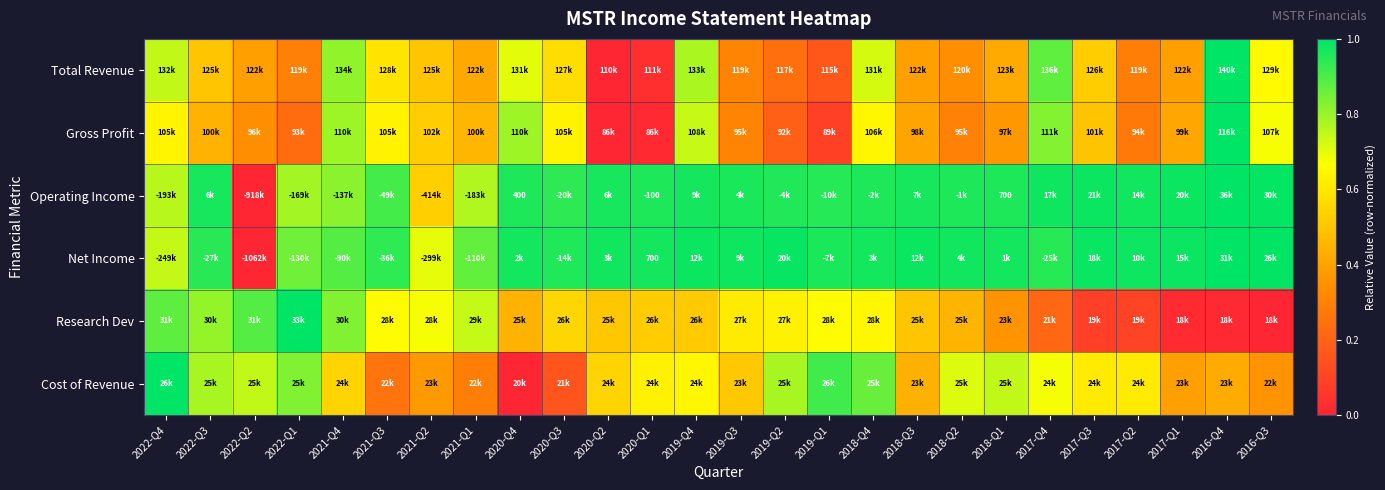

Is the value of Net Income at 2022-Q3 greater than the value of Operating Income at 2019-Q2?

No